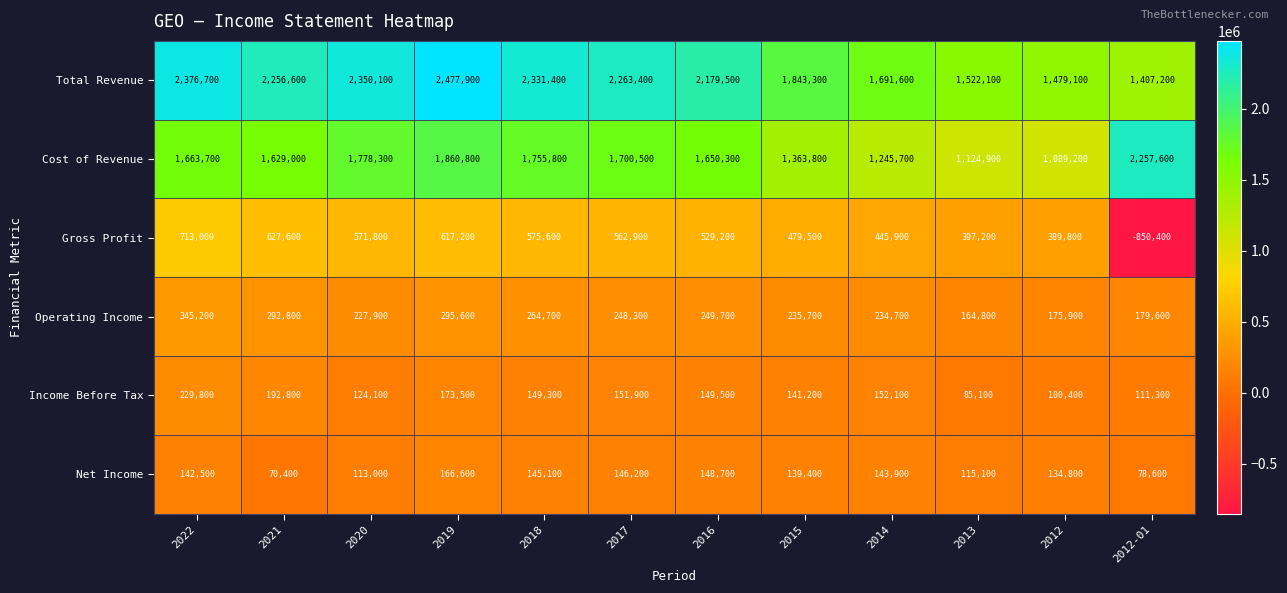

Which series has the largest range (max minus min)?

Gross Profit